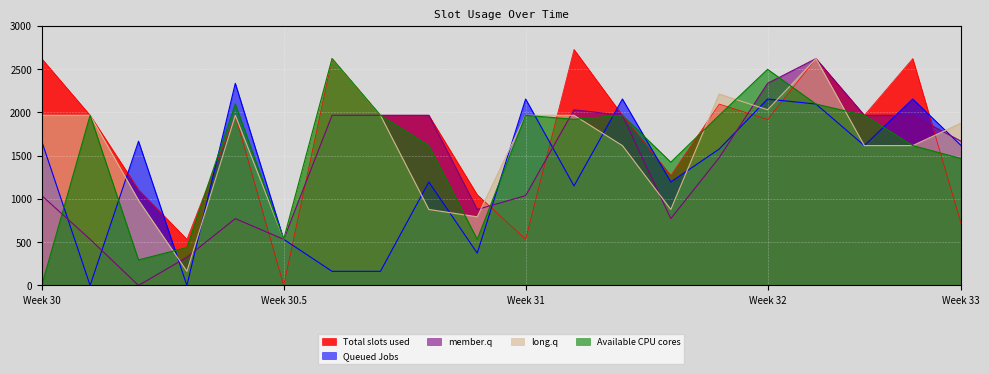

At which category is the sum across all series the highest?

16